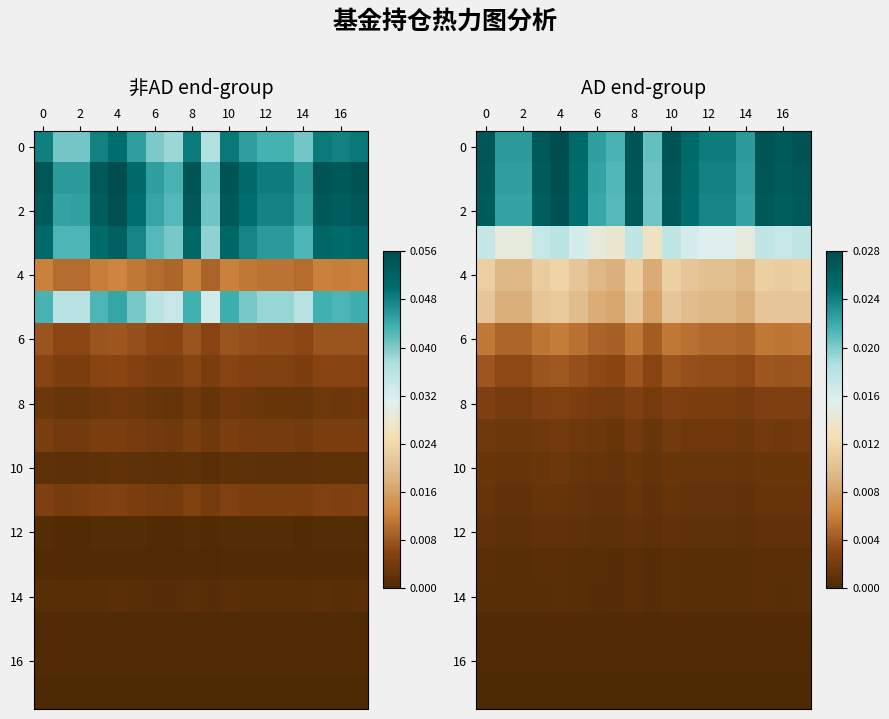

At which category does the chart reach its peak across all series?

4